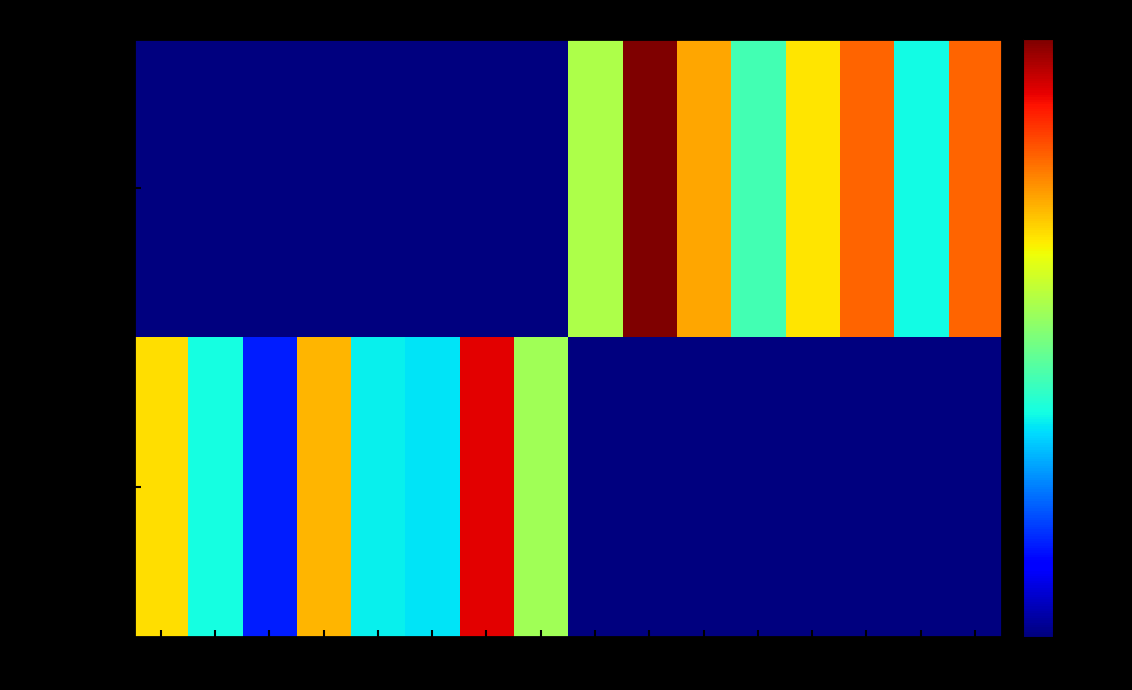

List the series in order of their overall mean, highest first.

Classic Cars, Vintage Cars